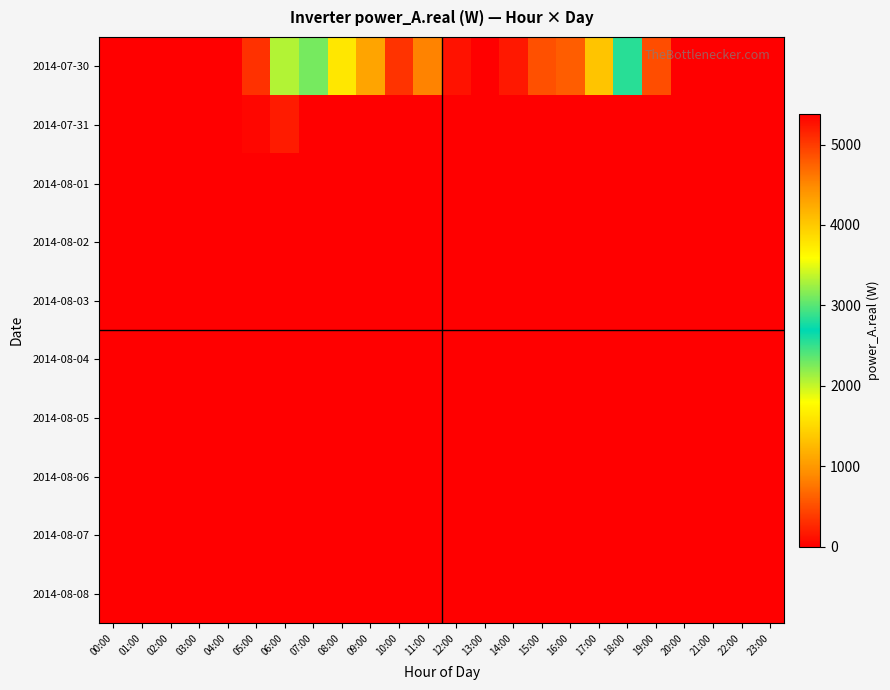

Which has a higher value, 18:00 or 03:00?

18:00